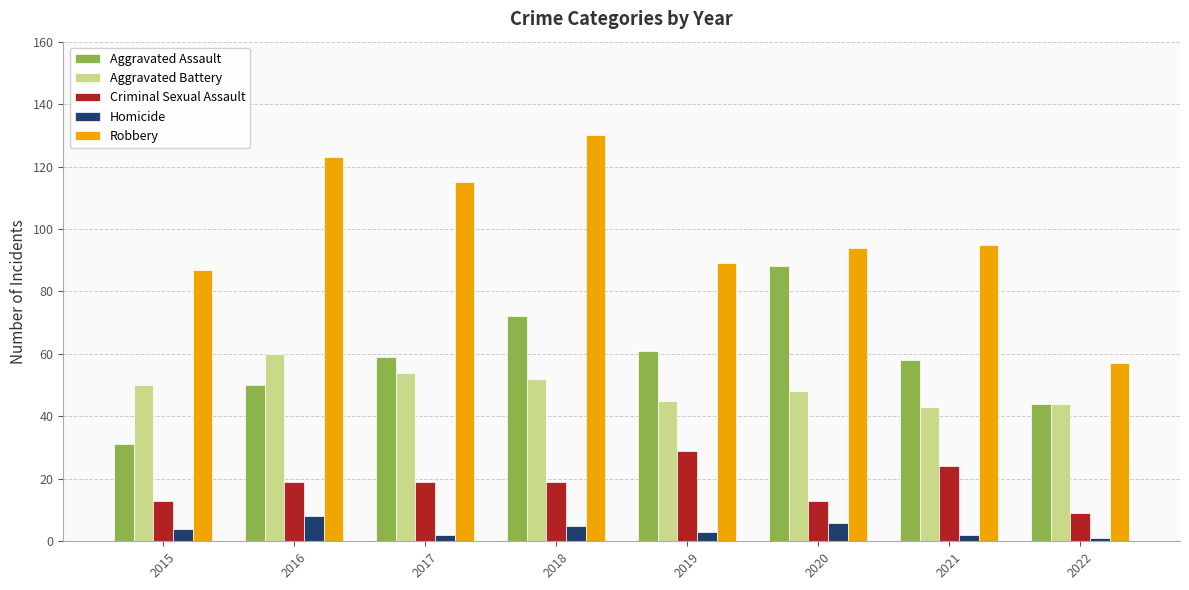

Are the bars grouped side by side (vs. stacked)?

Yes